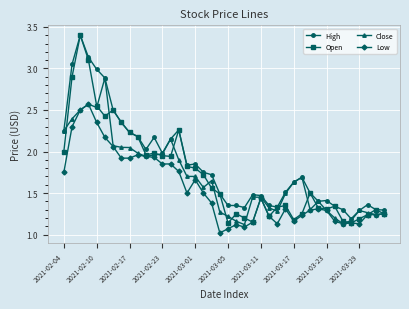

Which series has the largest total across all categories?

High